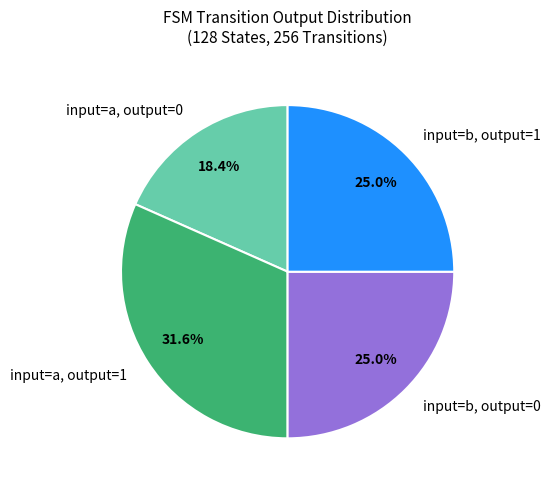

What percentage do input=b, output=1 and input=a, output=1 together represent?

56.6%